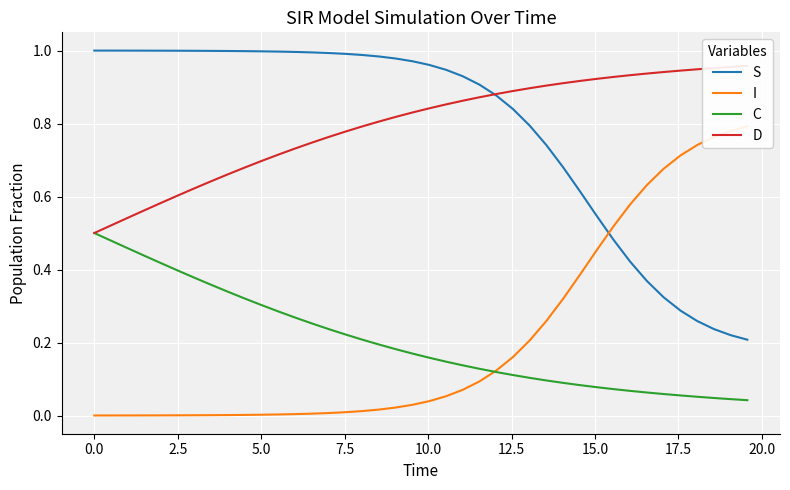

True or false: C and S cross at least once.

False